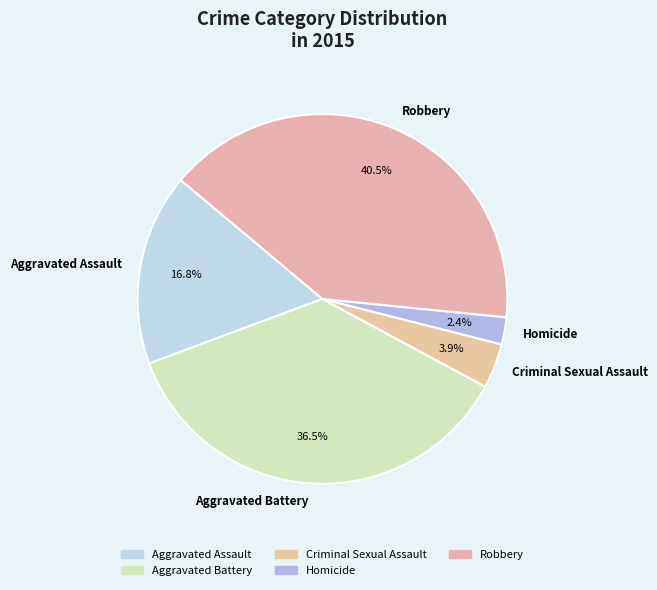

Is it true that Homicide is 15% of the pie?

False